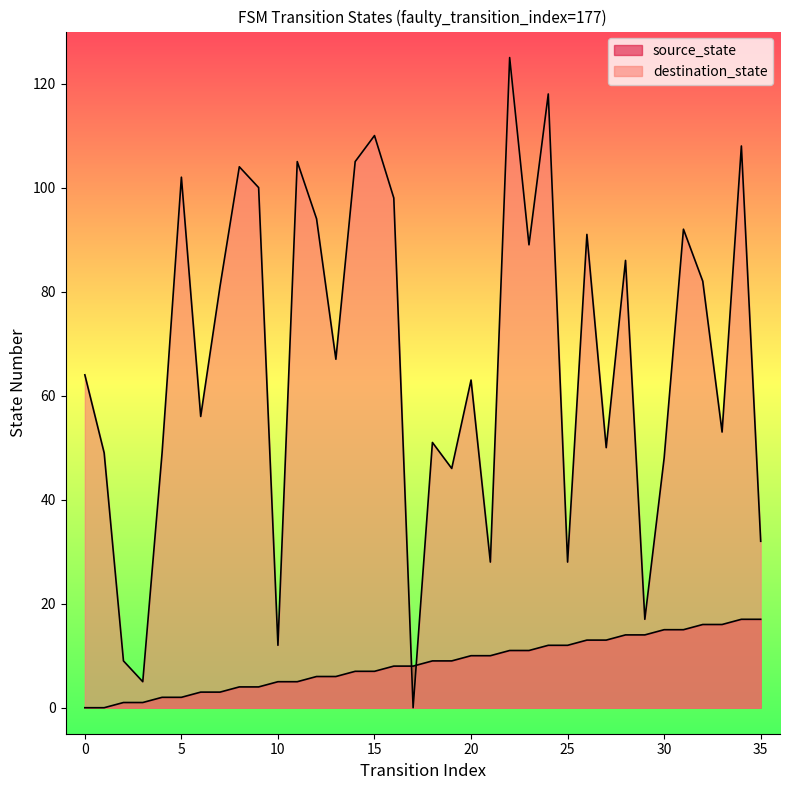

What is the greatest value displayed?

125